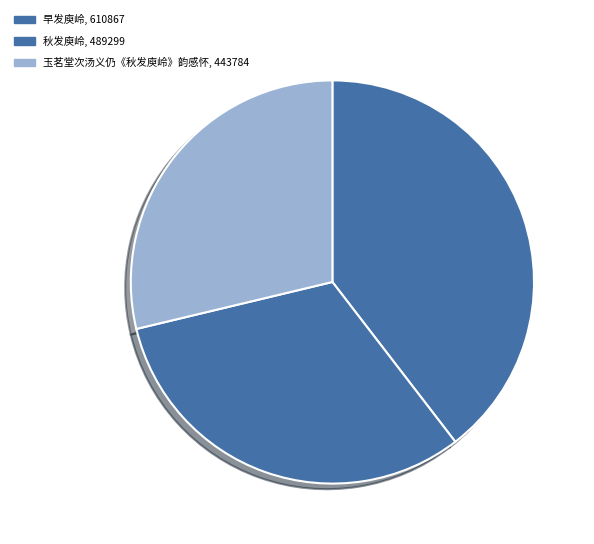

Combined, do 秋发庾岭 and 早发庾岭 account for over 50%?

Yes